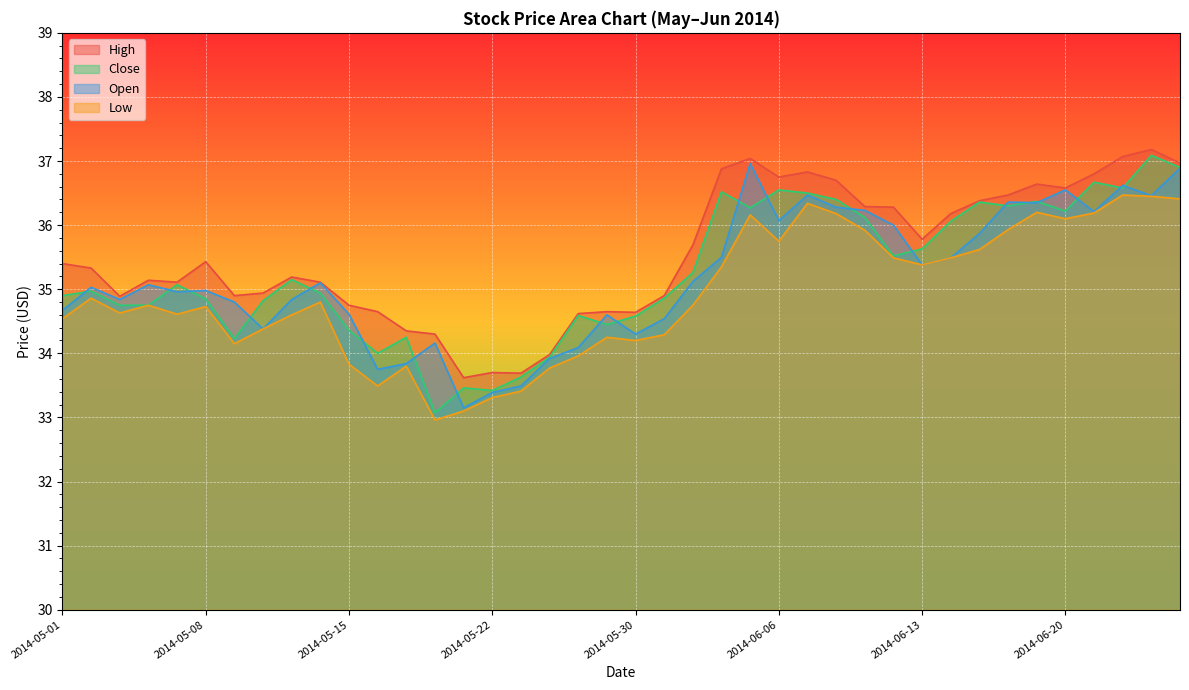

Which series has the largest total across all categories?

High